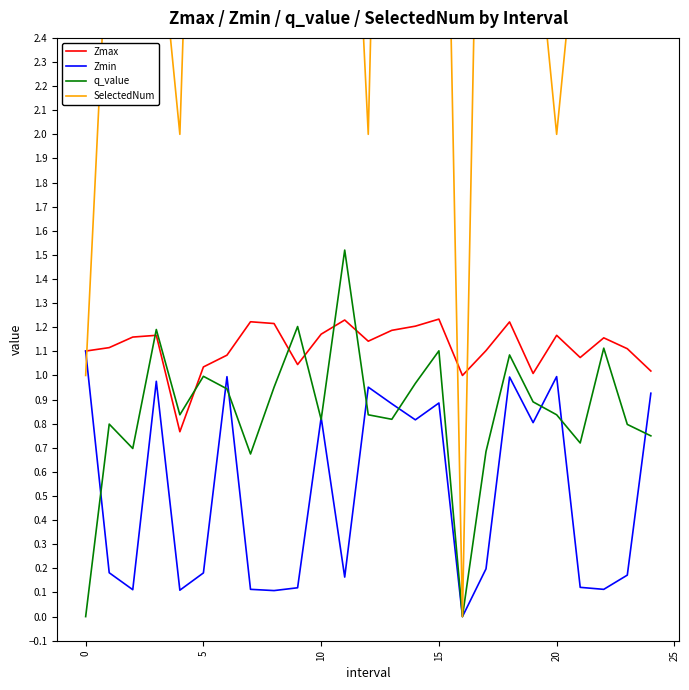

At which category is the sum across all series the highest?

13